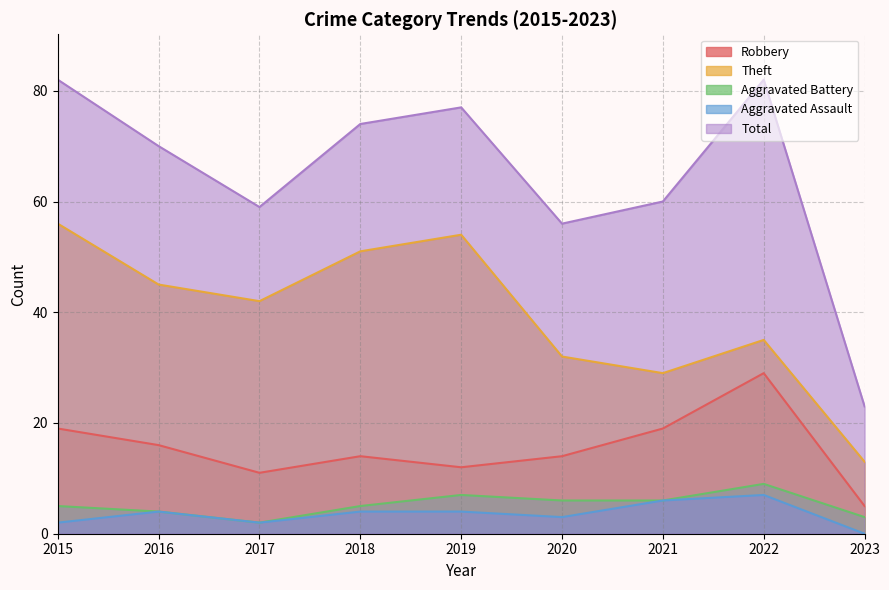

At which category is the sum across all series the highest?

2015